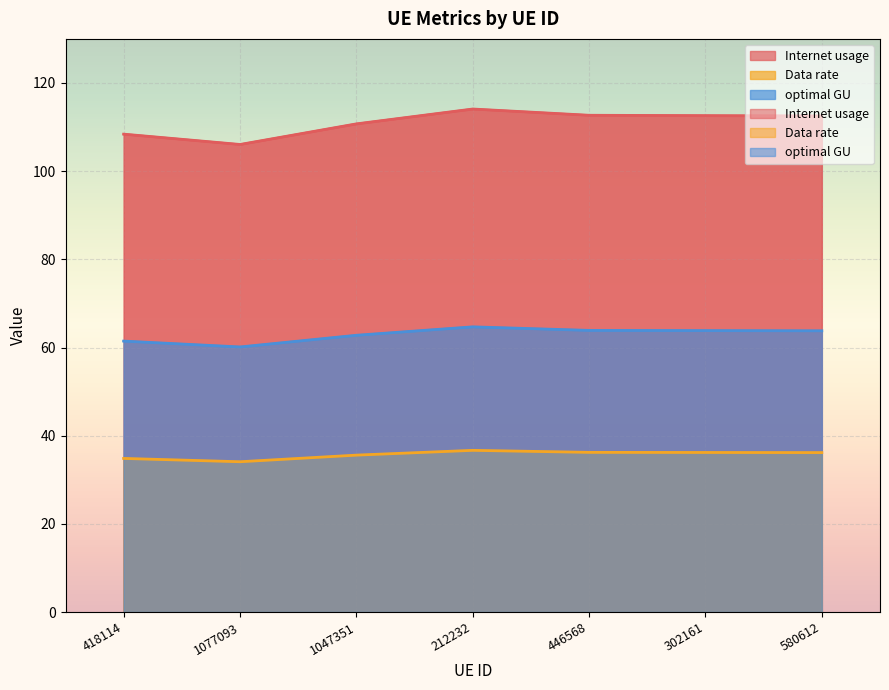

What is the difference between the maximum and minimum values in the Internet usage series?

8.0